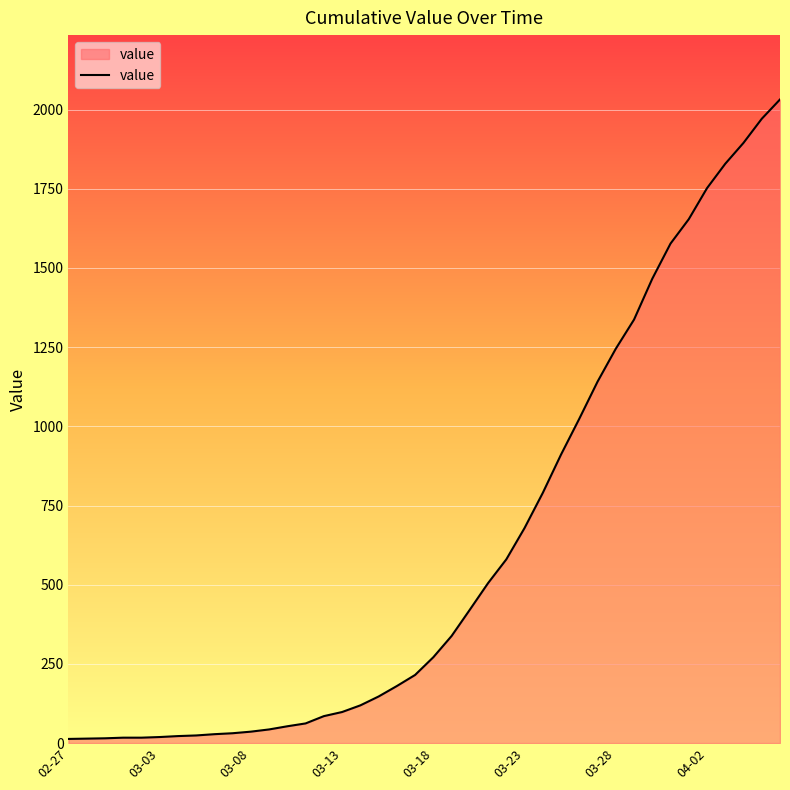

What is the maximum value shown in the chart?

2032